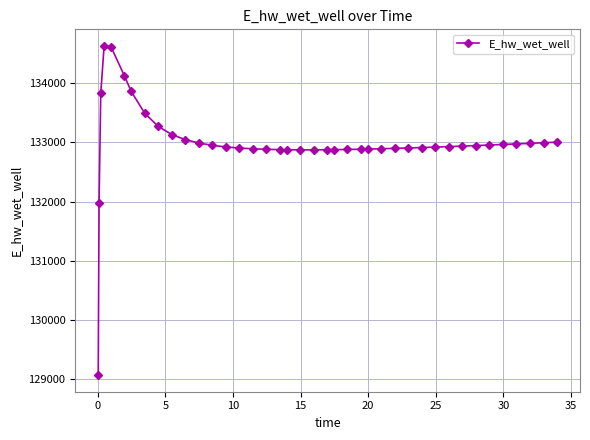

What is the value of the 4th point from the left?

134628.0